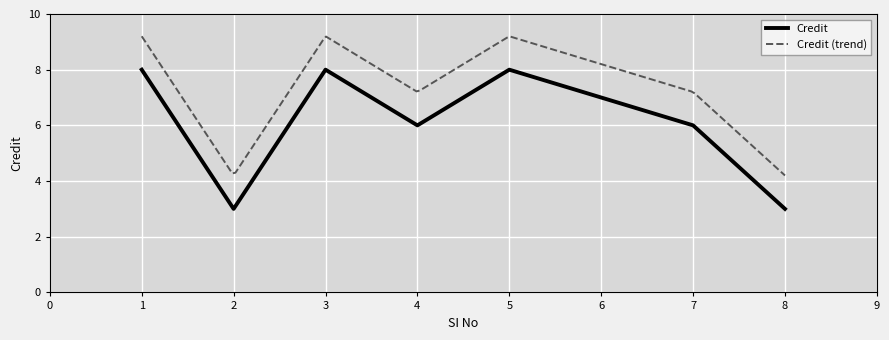

What is the smallest value displayed?

3